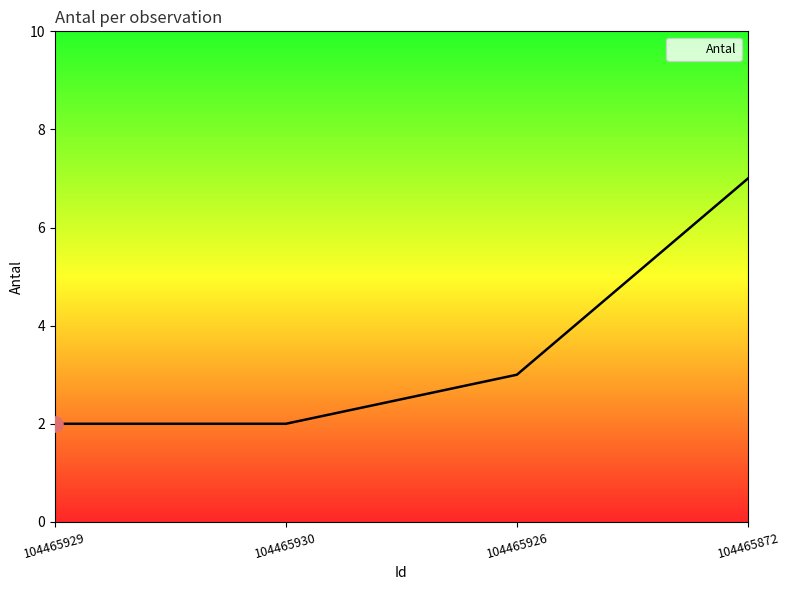

Approximately how many times larger is the value at 104465872 compared to 104465930?

3.5